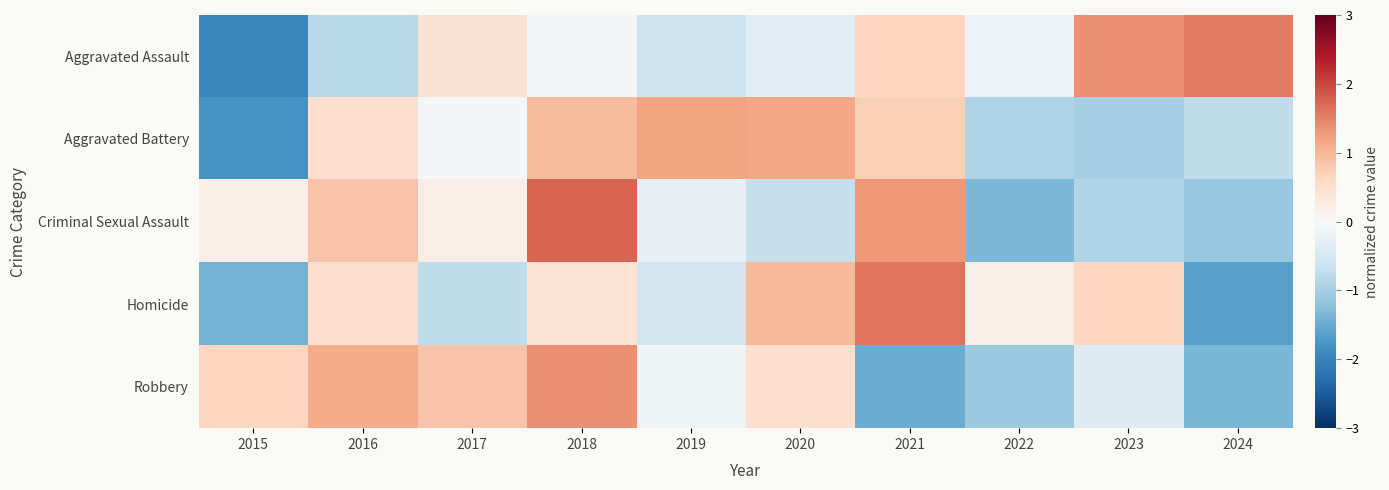

True or false: Aggravated Assault has a value of -1.0 at 2015.

False